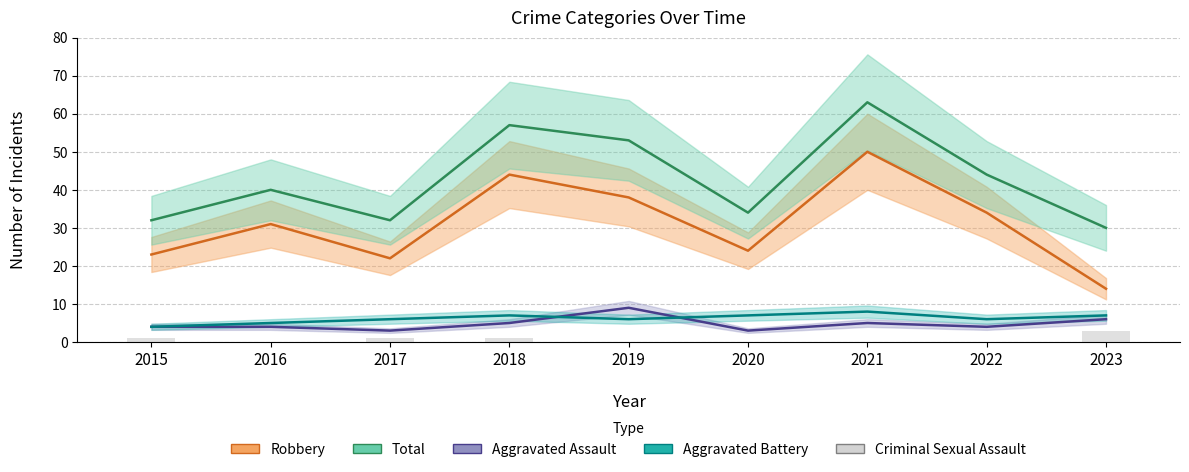

At how many categories does at least one series exceed 1?

9